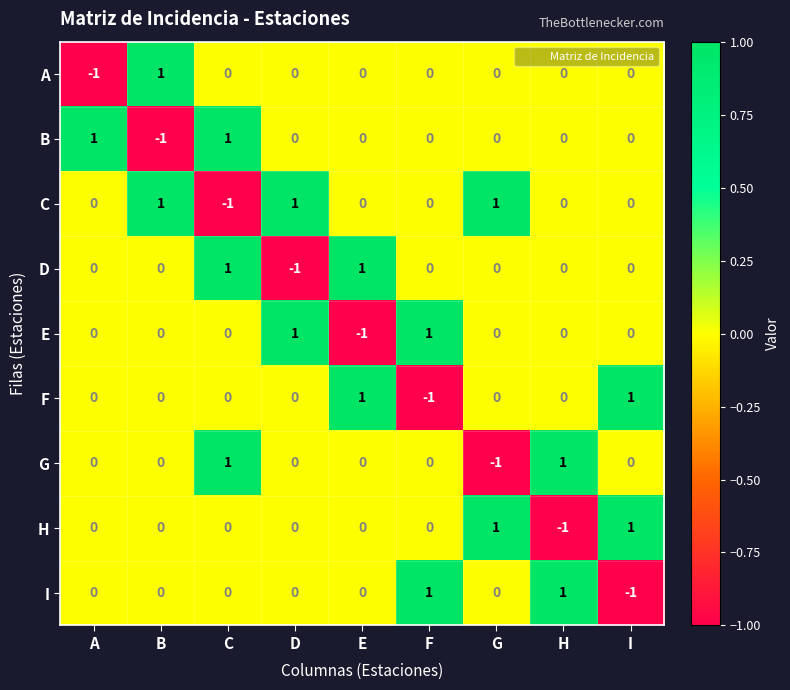

At which label does E reach its minimum?

E